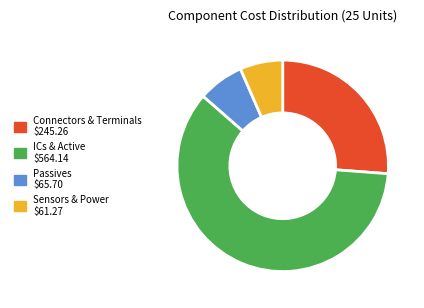

Is there any slice that represents more than half of the pie?

Yes